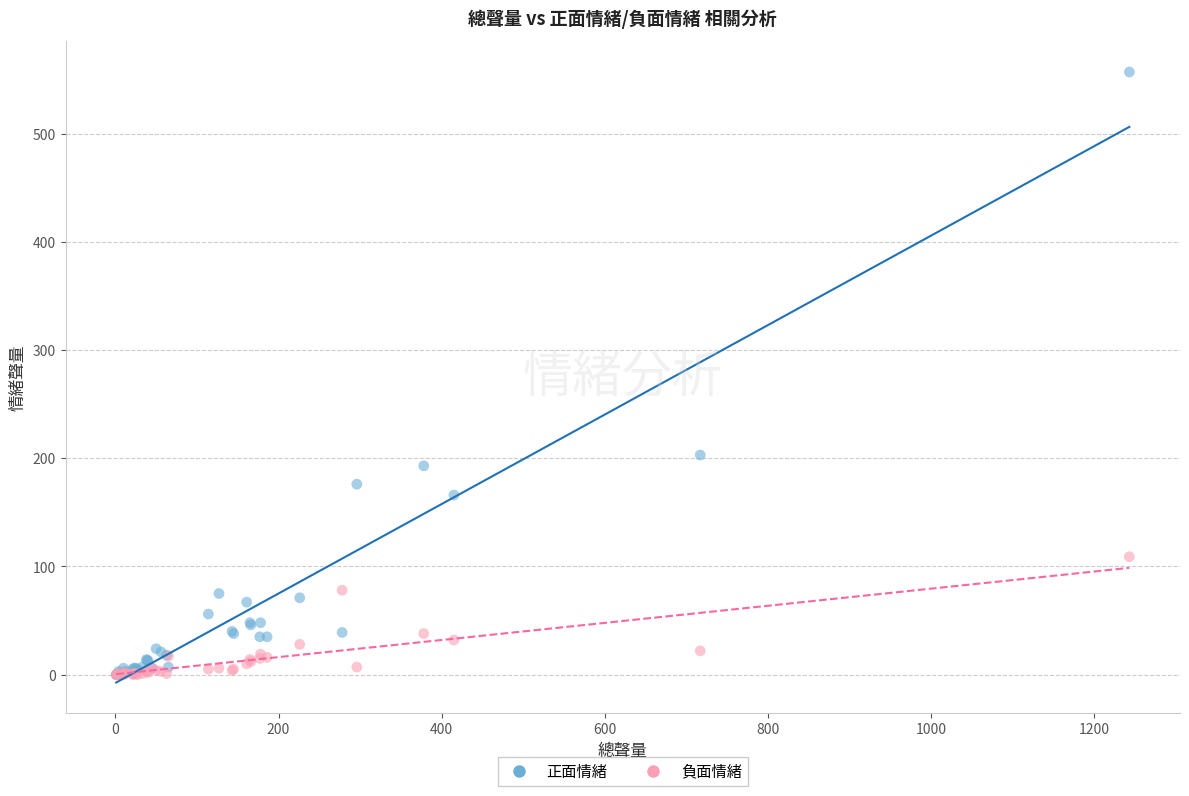

Across all series, what Y value is closest to 278?

203